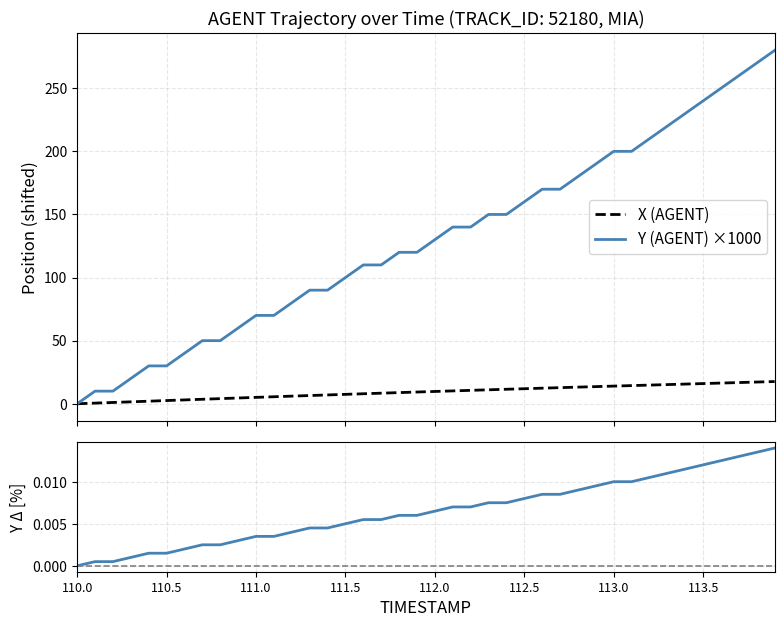

What is the maximum value for Y (AGENT) ×1000?

280.0